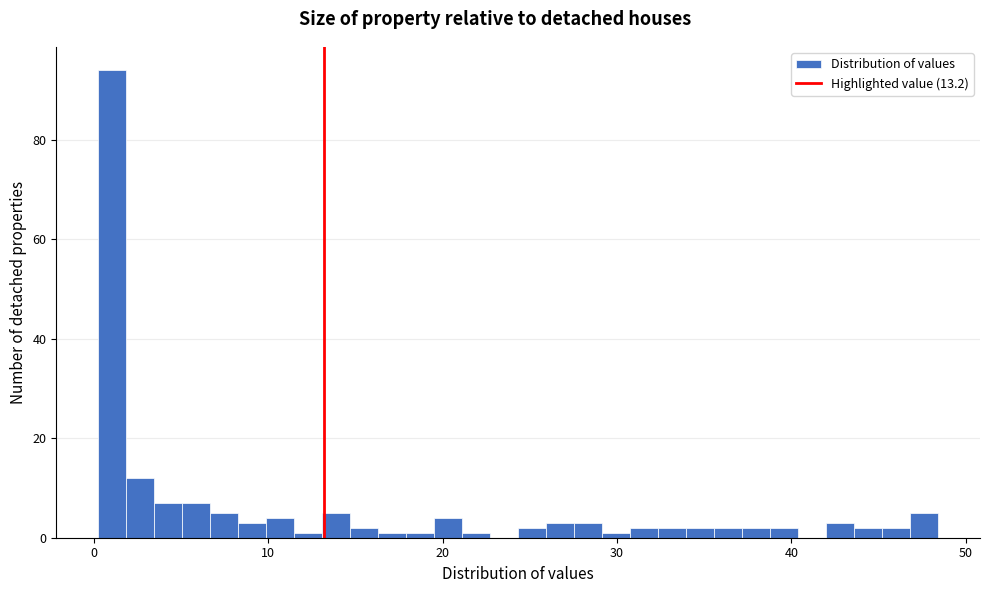

Read against the x-axis, roughly where is the centre of the tallest bar?

1